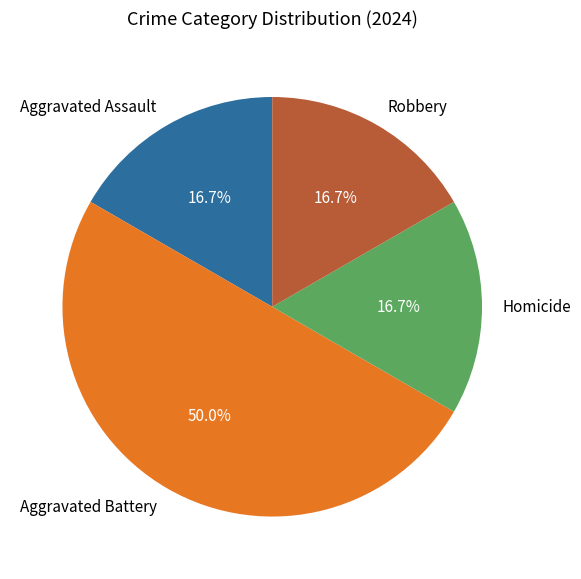

What portion of the pie excludes Homicide?

83.3%